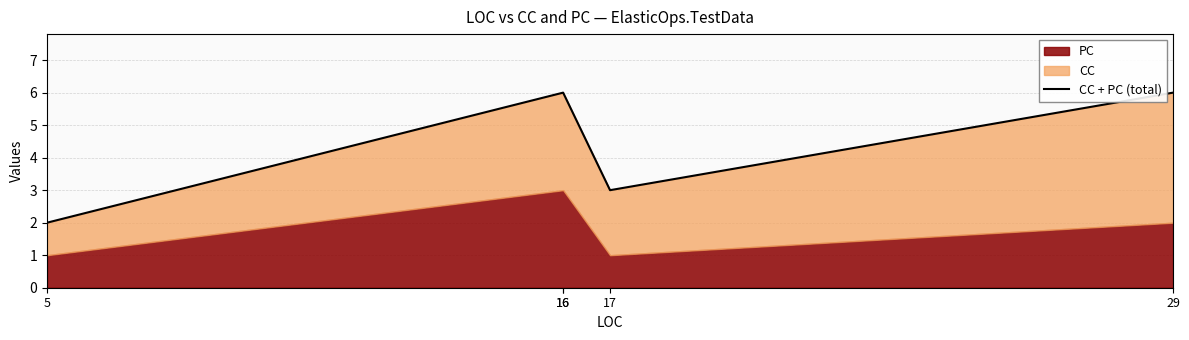

What is the difference between the maximum and minimum values?

4